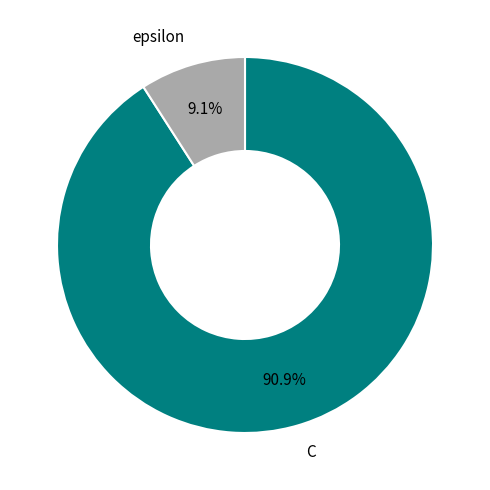

Which category accounts for the majority?

C